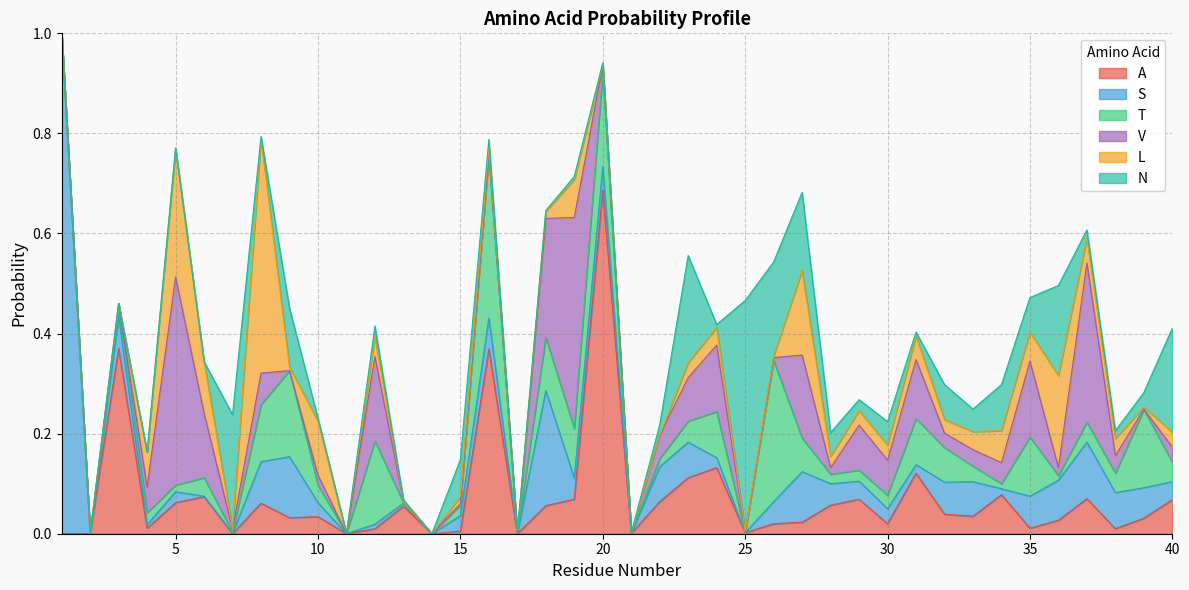

What is the value of the A point at the 16th from the left?

0.4